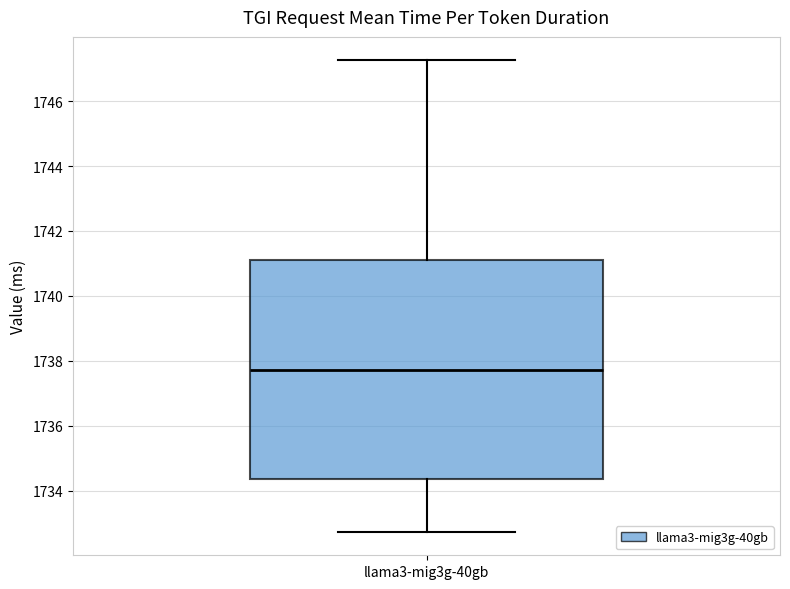

Read this box plot against the y-axis: the position of the median line, the range covered by the box, and the ends of both whiskers. The values are not printed on the chart, so give them approximately, as read against the axis.

median 1737.8, box 1734.4 to 1741.2, whiskers 1732.8 to 1747.2